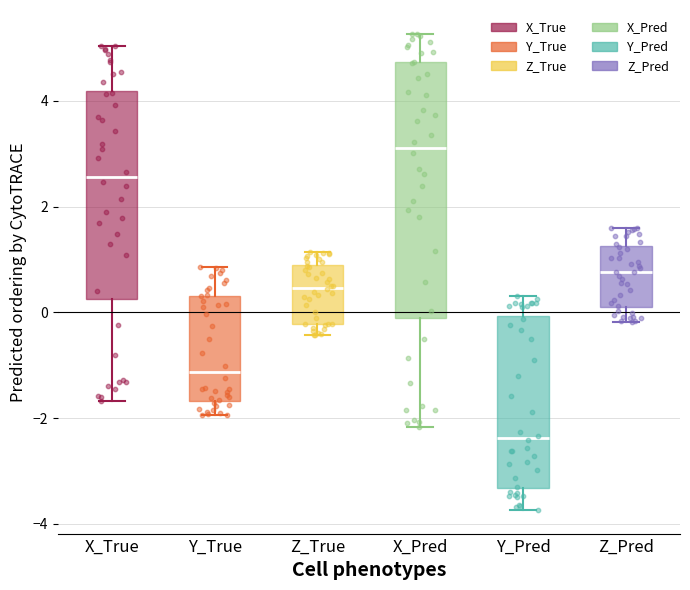

Where does the lower whisker of the box for X_True end on the y-axis? The values are not printed on the chart, so give them approximately, as read against the axis.

-1.6